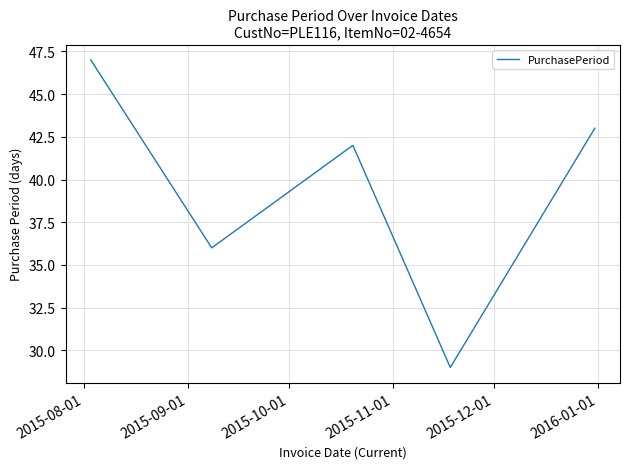

True or false: the data has more than 1 interior local peaks.

False